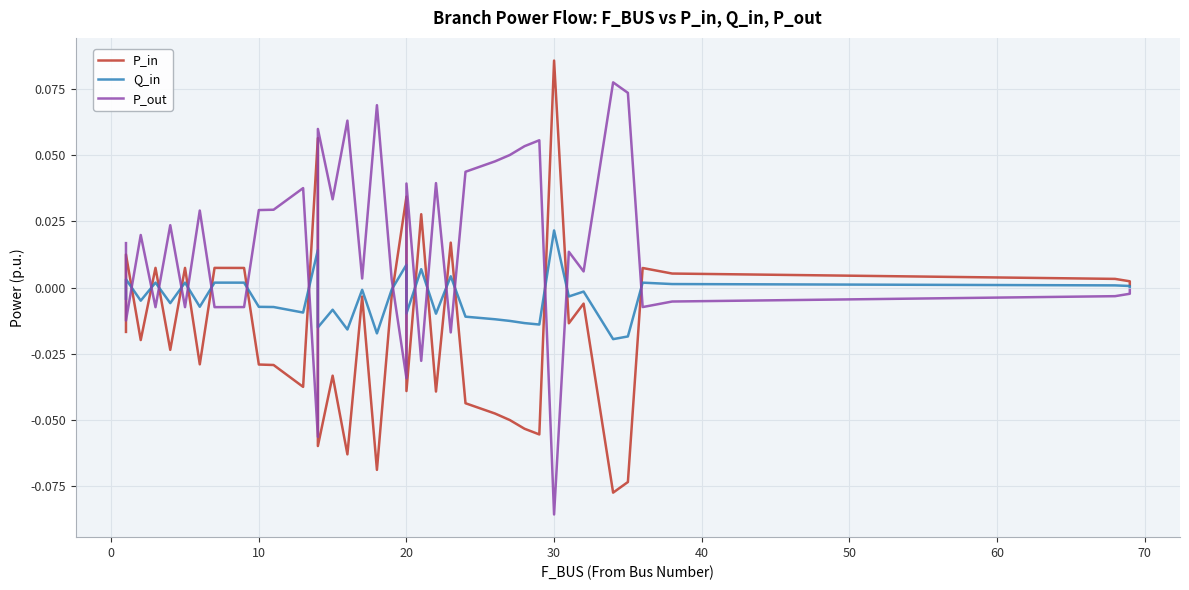

Reading left to right, extract all data points from this chart.

P_in: -0.0	0.0	-0.0	0.0	-0.0	0.0	-0.0	0.0	0.0	0.0	-0.0	-0.0	-0.0	0.1	-0.1	-0.0	-0.1	-0.0	-0.1	-0.0	0.0	-0.0	0.0	-0.0	0.0	-0.0	-0.0	-0.0	-0.1	-0.1	0.1	-0.0	-0.0	-0.1	-0.1	0.0	0.0	0.0	0.0	0.0
Q_in: -0.0	0.0	-0.0	0.0	-0.0	0.0	-0.0	0.0	0.0	0.0	-0.0	-0.0	-0.0	0.0	-0.0	-0.0	-0.0	-0.0	-0.0	-0.0	0.0	-0.0	0.0	-0.0	0.0	-0.0	-0.0	-0.0	-0.0	-0.0	0.0	-0.0	-0.0	-0.0	-0.0	0.0	0.0	0.0	0.0	0.0
P_out: 0.0	-0.0	0.0	-0.0	0.0	-0.0	0.0	-0.0	-0.0	-0.0	0.0	0.0	0.0	-0.1	0.1	0.0	0.1	0.0	0.1	0.0	-0.0	0.0	-0.0	0.0	-0.0	0.0	0.0	0.0	0.1	0.1	-0.1	0.0	0.0	0.1	0.1	-0.0	-0.0	-0.0	-0.0	-0.0